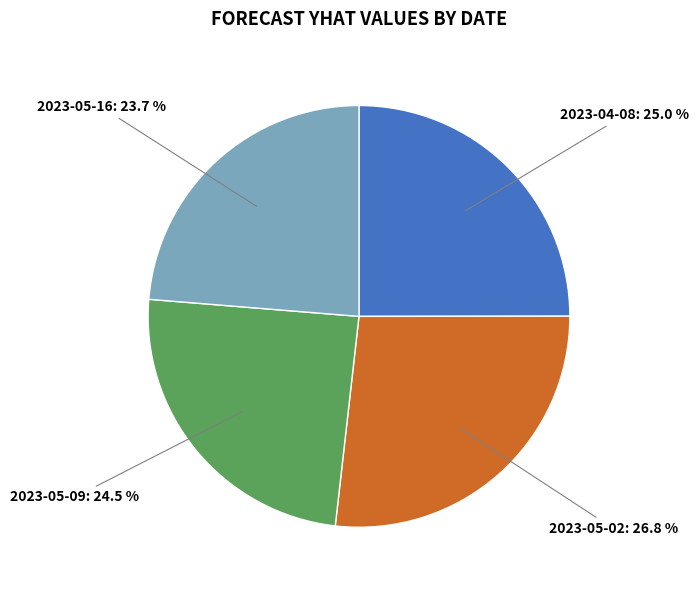

Is there a majority slice in this chart?

No